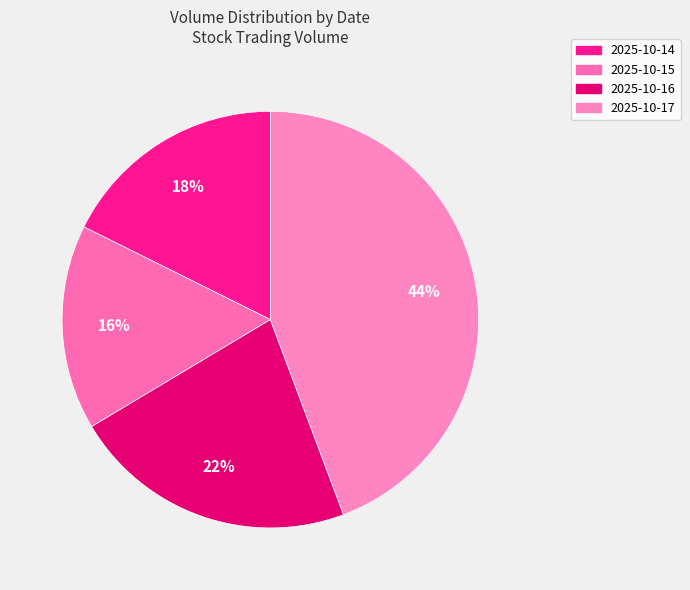

Does 2025-10-17 represent more than half of the total?

No